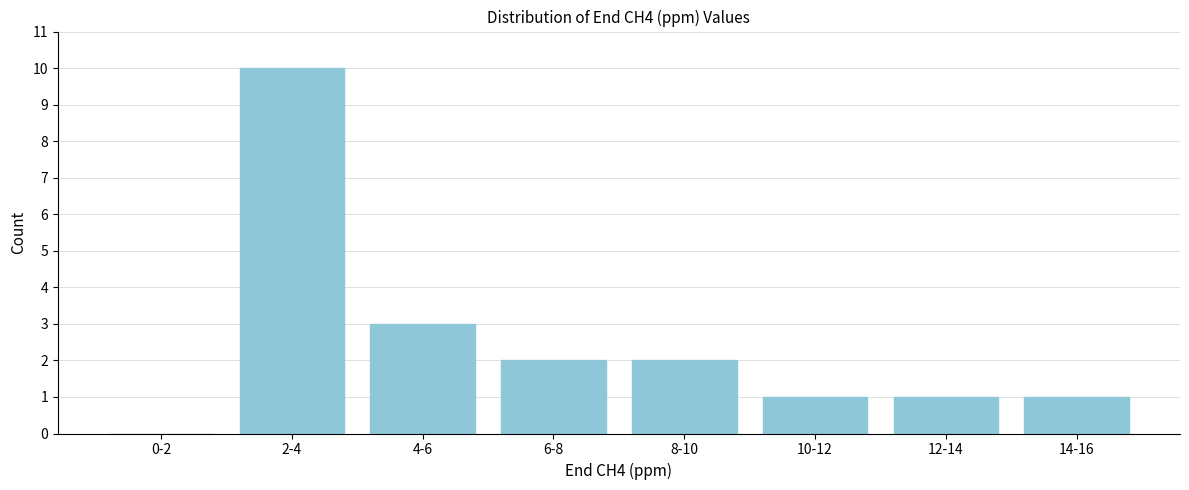

Reading left to right, extract all data points from this chart.

0-2=0	2-4=10	4-6=3	6-8=2	8-10=2	10-12=1	12-14=1	14-16=1